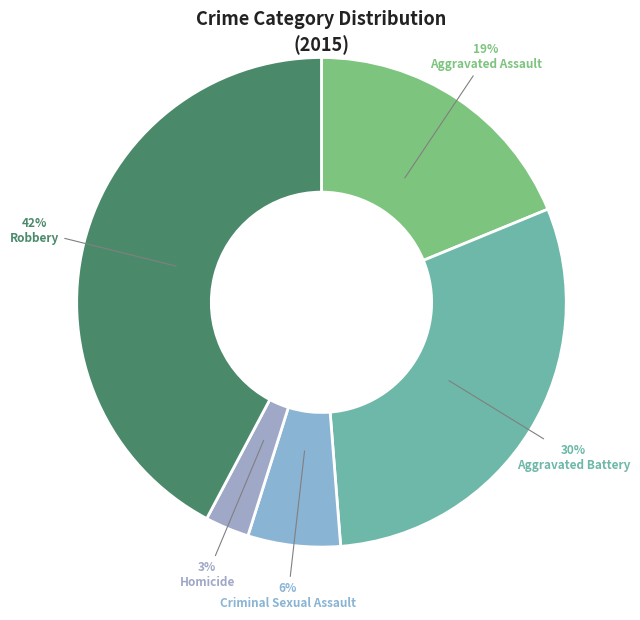

Count the number of slices in the pie.

5